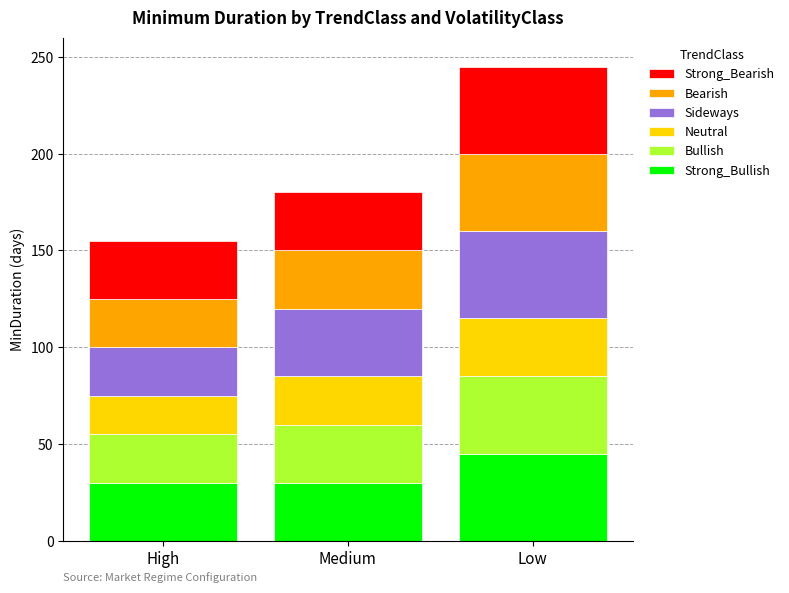

What is the total value across all series at Medium?

180